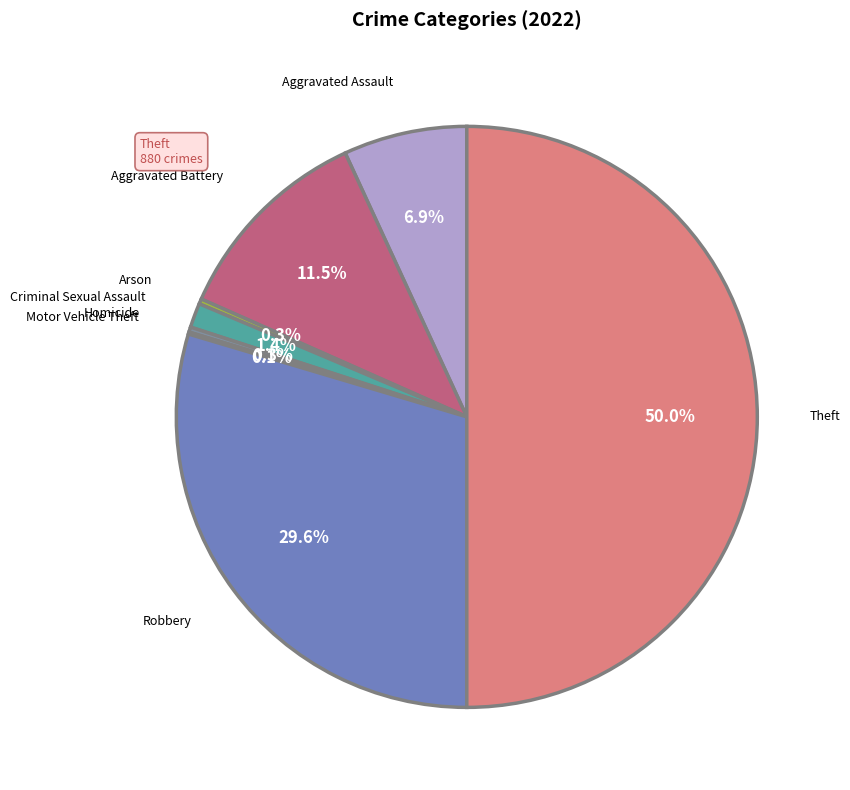

How much of the chart is everything except Aggravated Assault?

93.1%